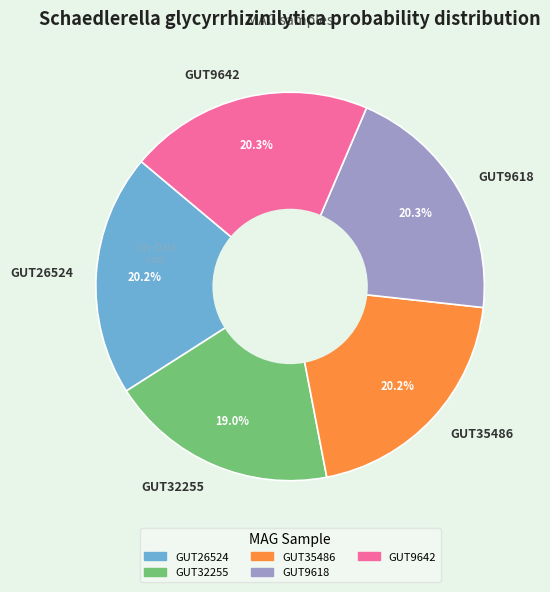

What is the smallest slice in the pie chart?

GUT32255